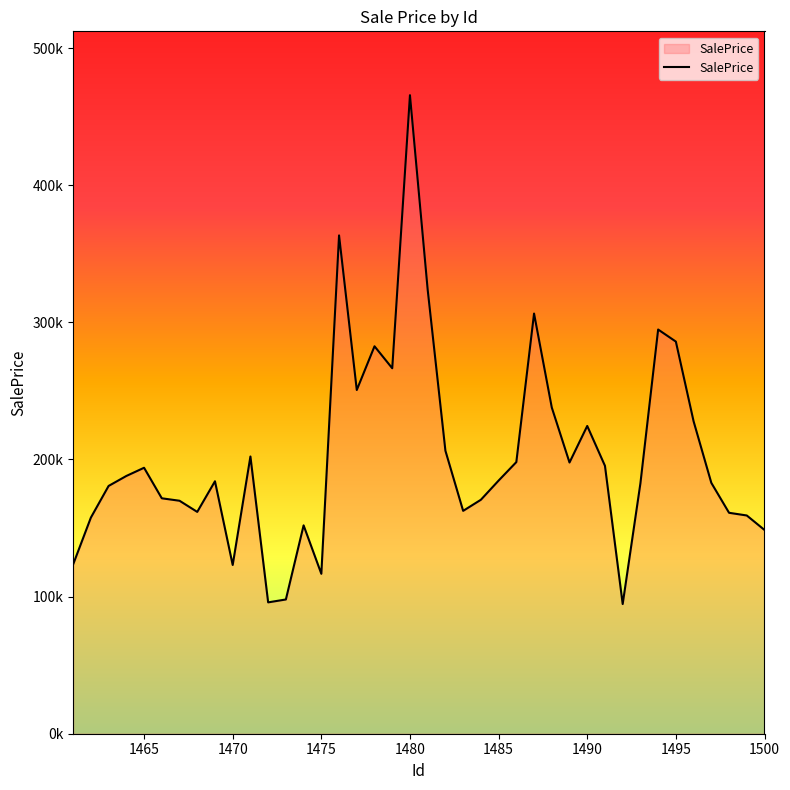

True or false: the data has more than 2 interior local peaks.

True